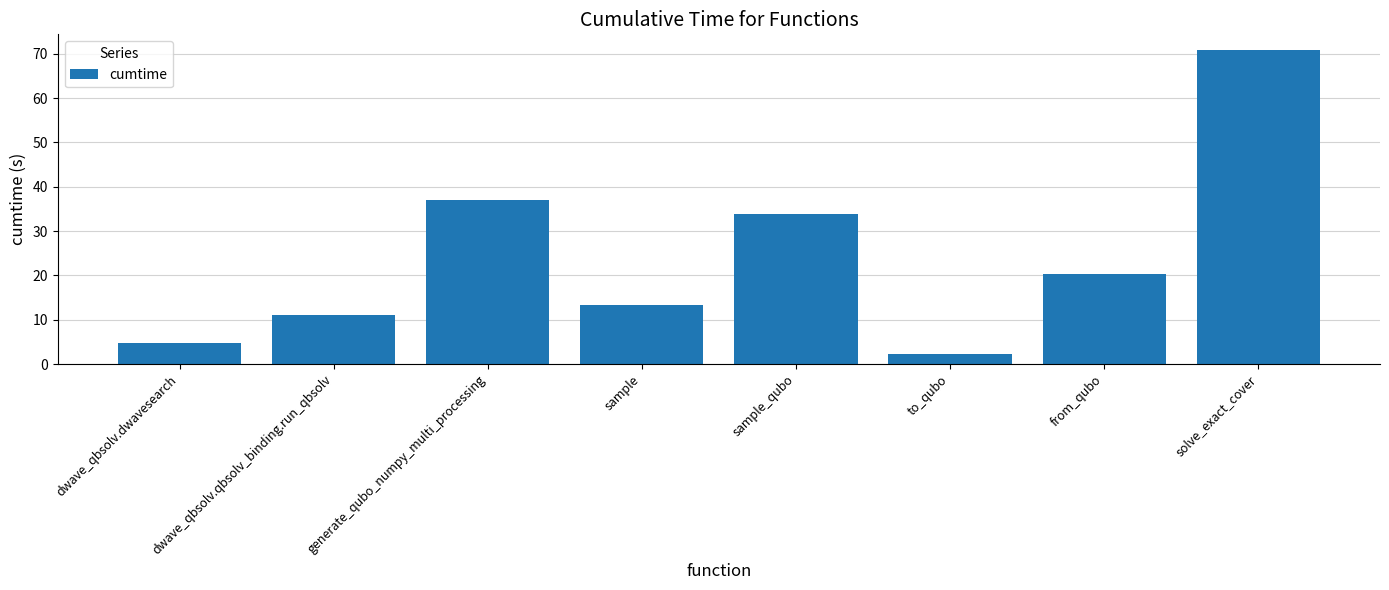

Count the number of data series in this chart.

1